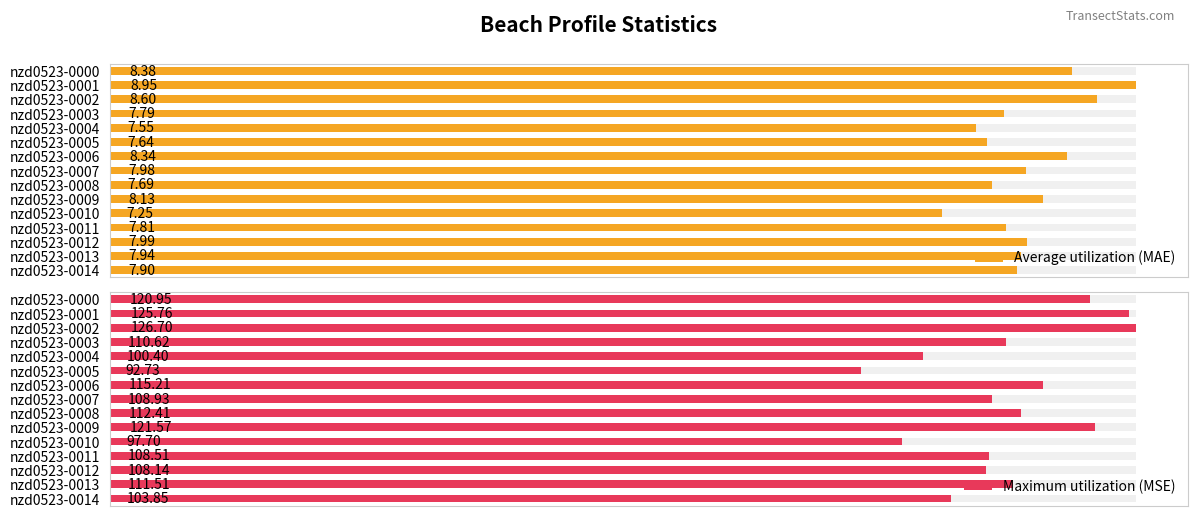

Between nzd0523-0009 and nzd0523-0012, which series saw the biggest shift?

Maximum utilization (MSE)